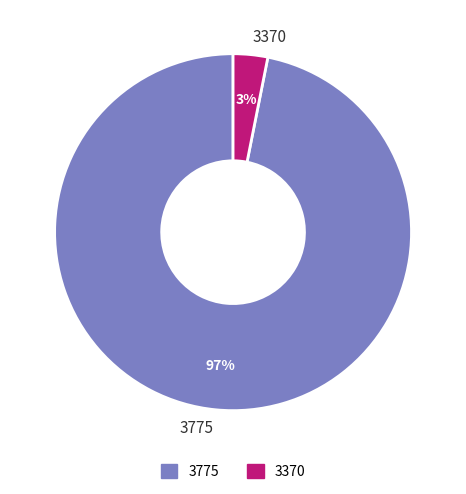

How many slices are in this pie chart?

2